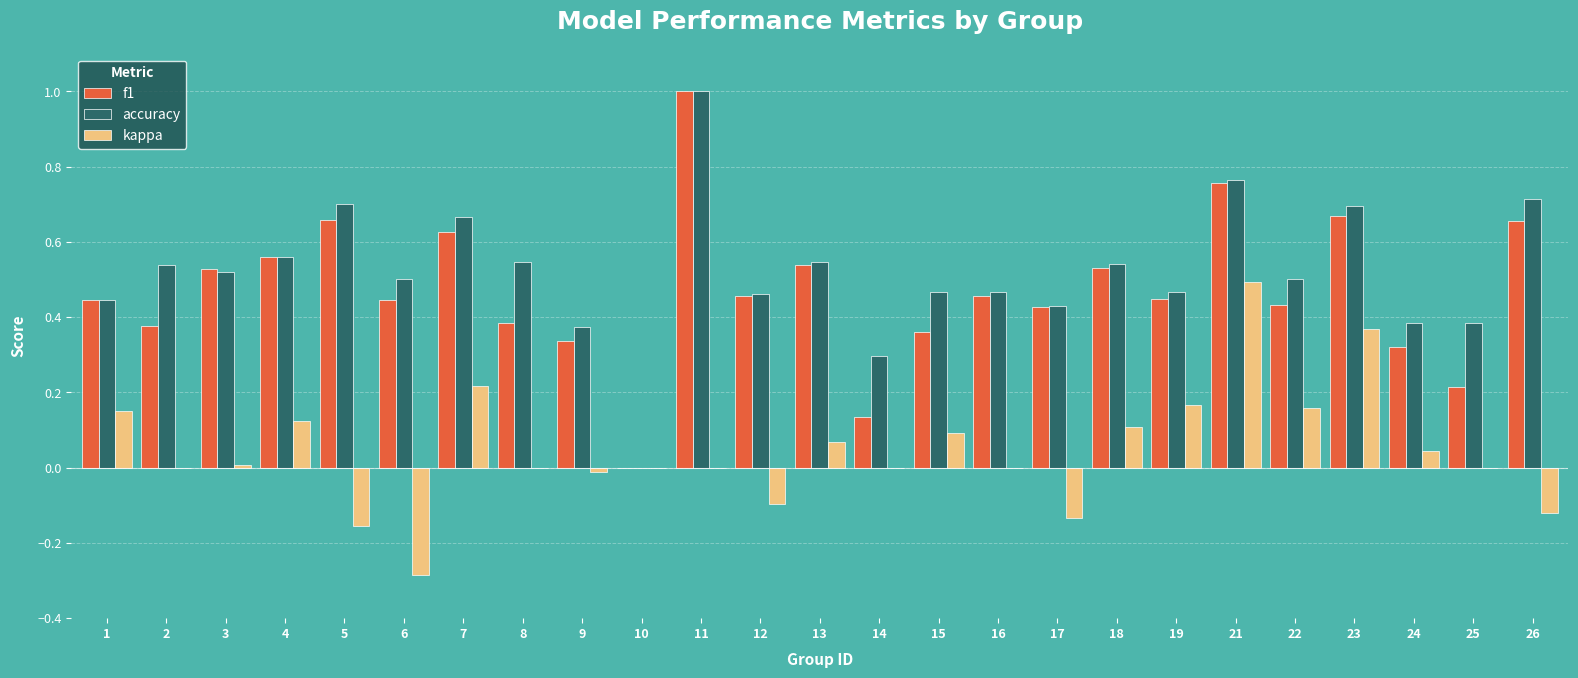

What is the total value across all series at 2?

0.9